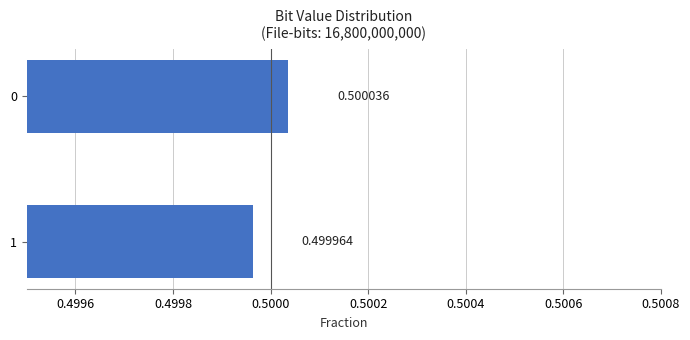

What is the sum of all values?

1.0